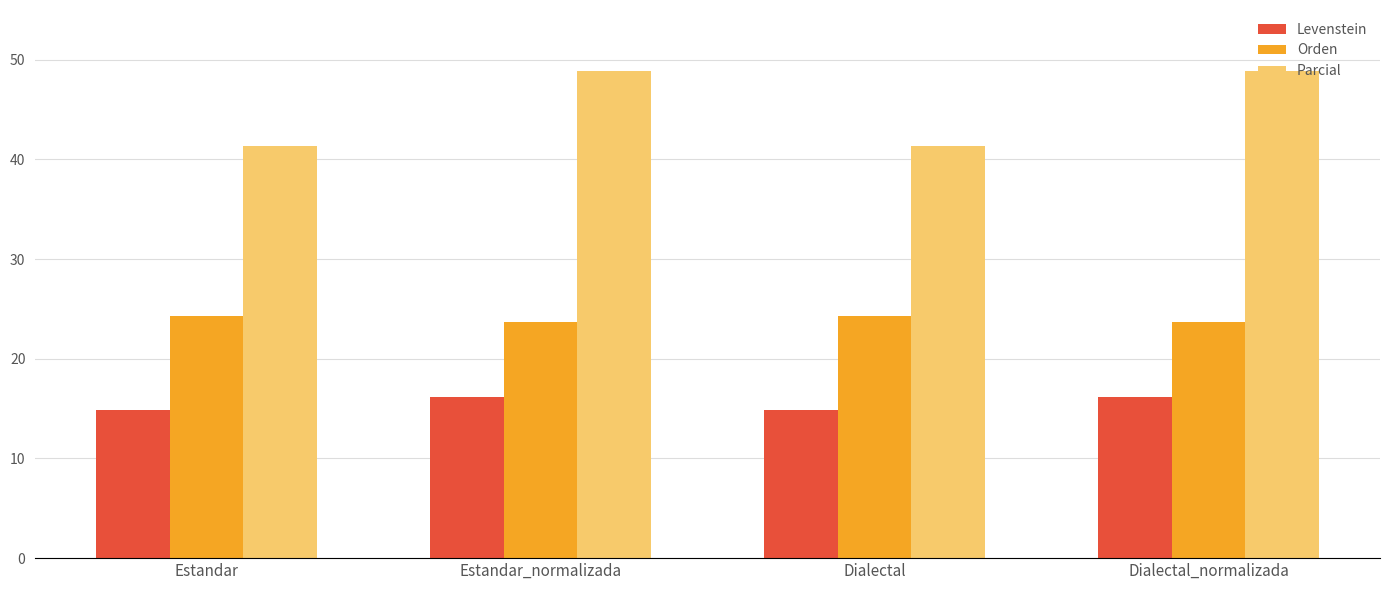

Reading left to right, extract all data points from this chart.

Levenstein: 14.9	16.1	14.9	16.1
Orden: 24.3	23.7	24.3	23.7
Parcial: 41.4	48.9	41.4	48.9